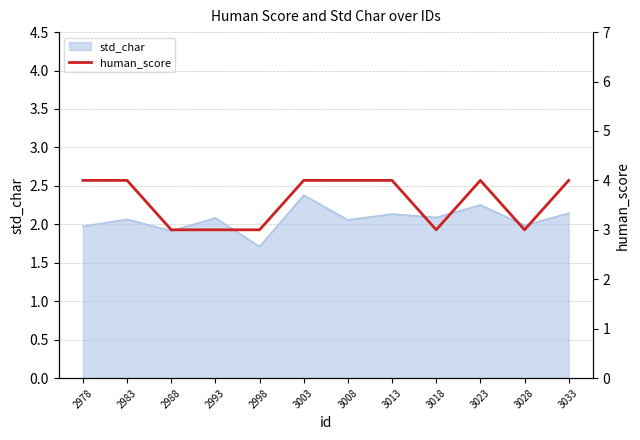

True or false: std_char has a value of 2.0 at 2978.

True